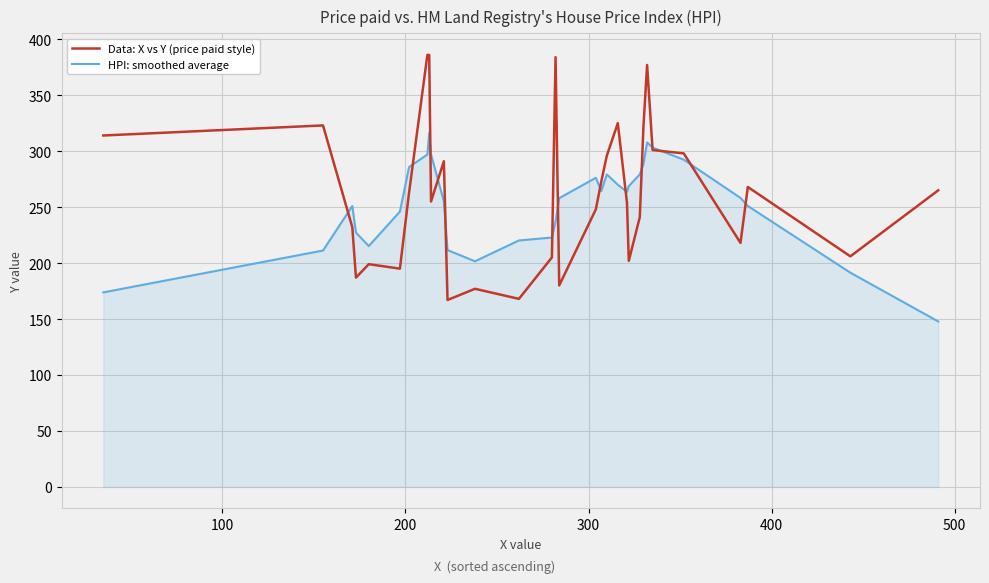

True or false: HPI: smoothed average and Data: X vs Y (price paid style) intersect in this chart.

True